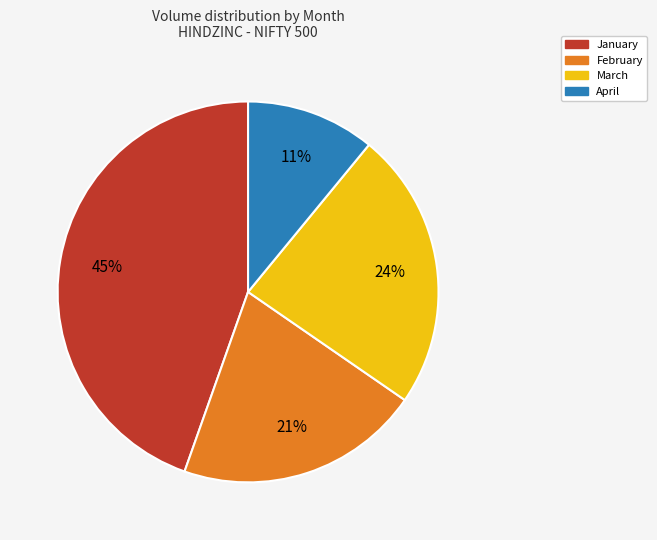

How many slices are in this pie chart?

4